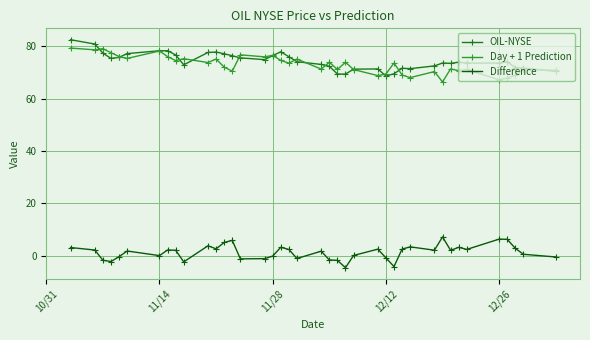

How many categories are shown in the chart?

40